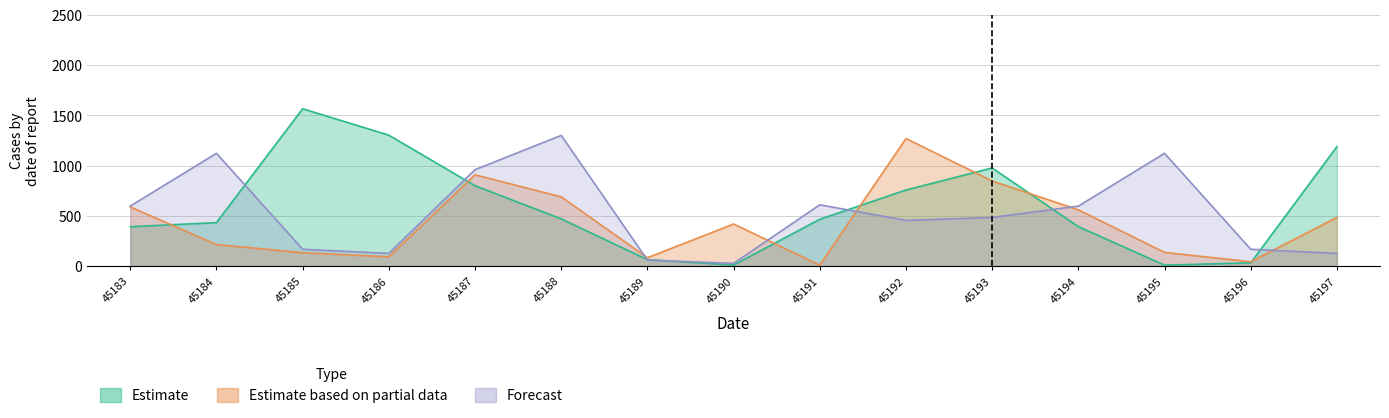

Is it true that Estimate based on partial data equals 908 at 45187?

True